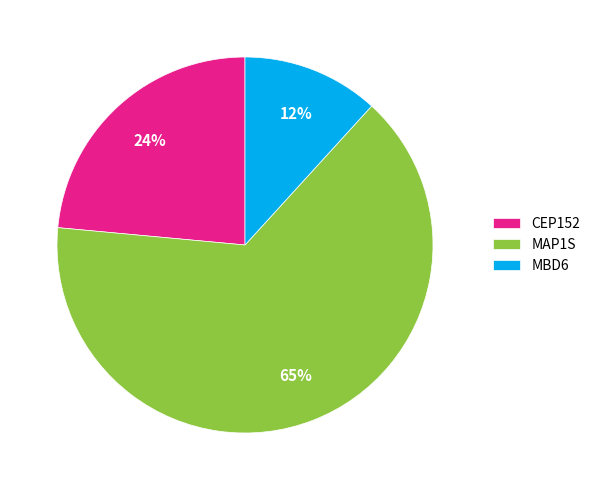

To the nearest percent, what percentage of the pie is MBD6?

12%